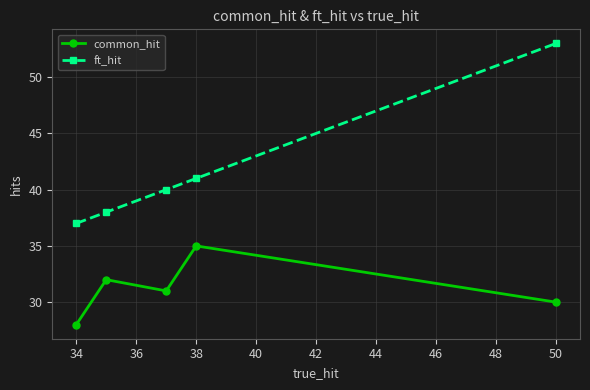

What is the maximum value shown in the chart?

53